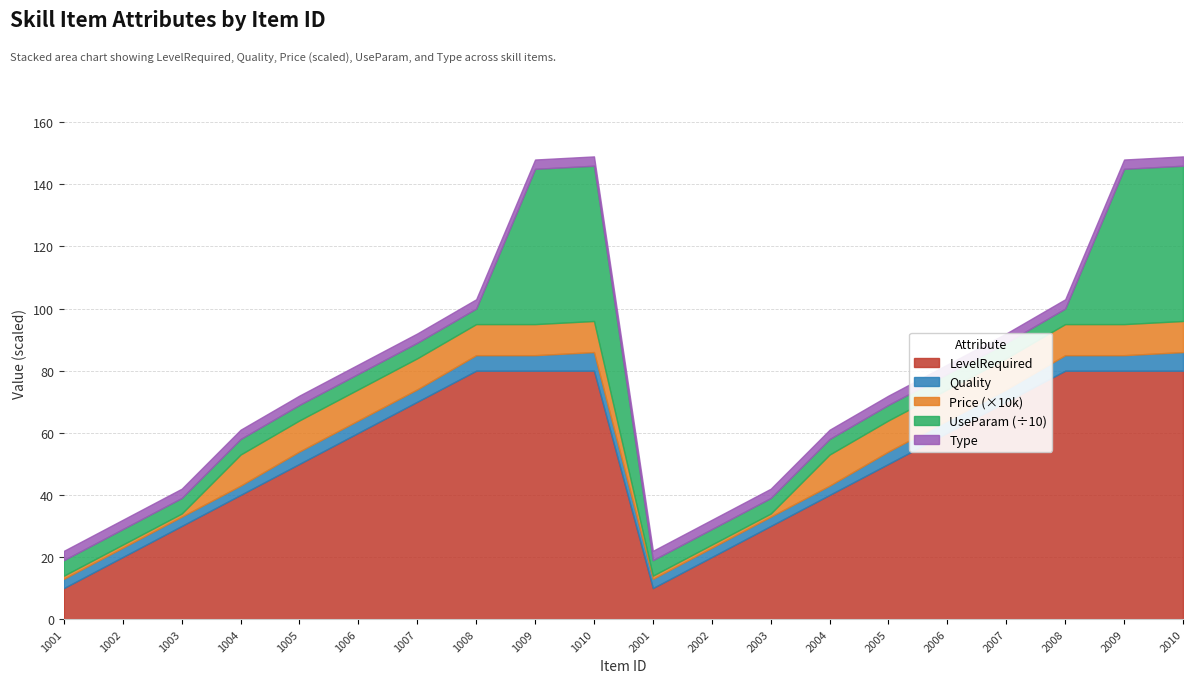

True or false: Price and LevelRequired intersect in this chart.

False